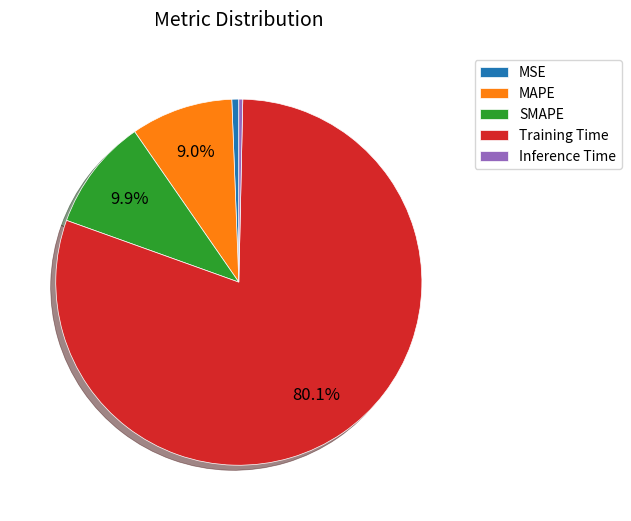

To the nearest percent, what percentage of the pie is MAPE?

9%